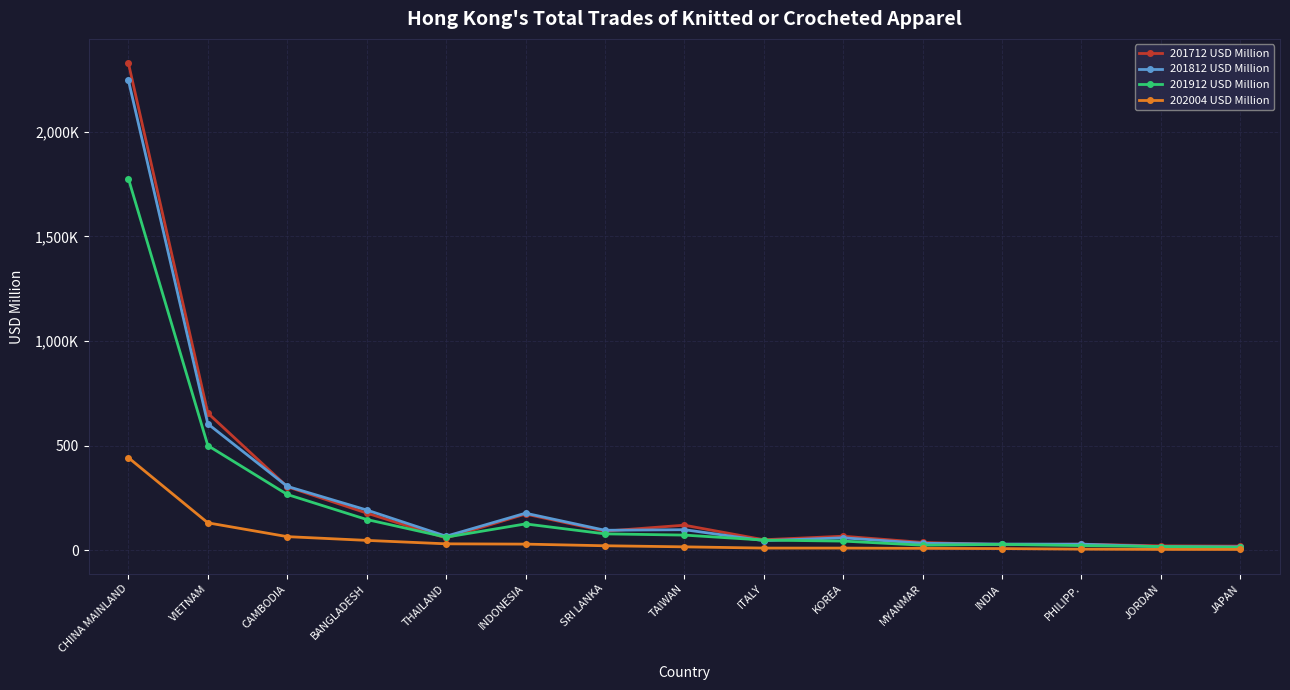

The 201812 USD Million series shows 56.9 at SRI LANKA. True or false?

False